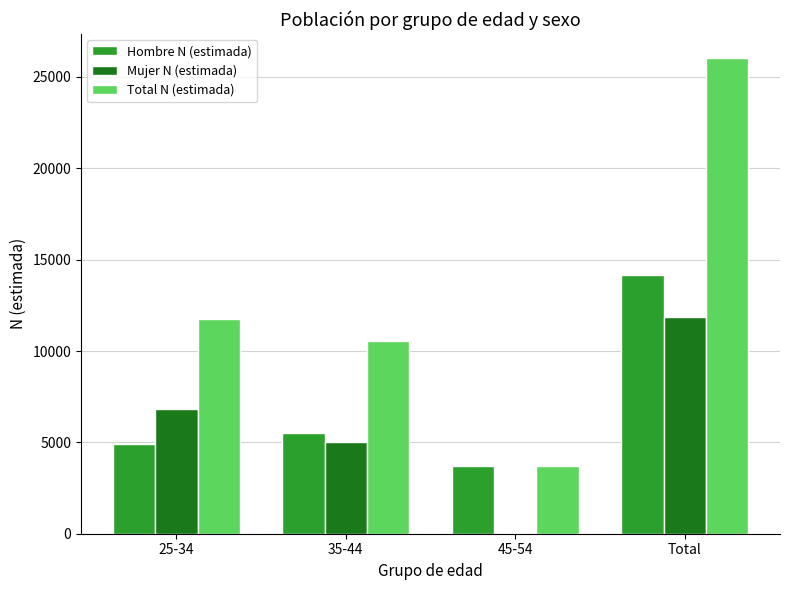

Which category has the highest value across all series?

Total